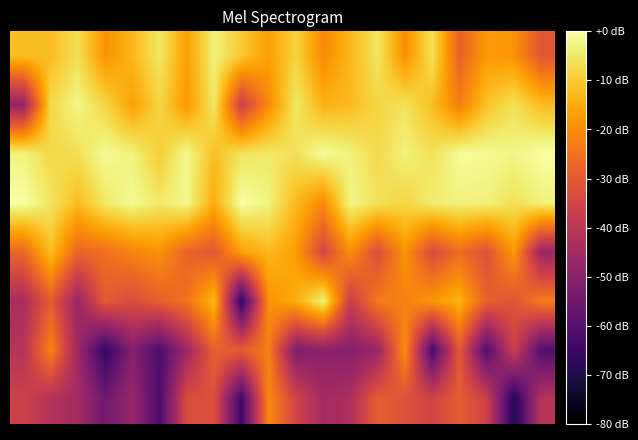

Which label corresponds to the smallest value in the chart?

18